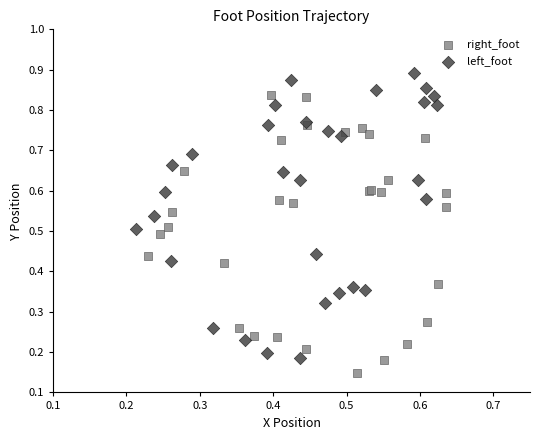

Which series contains the lowest Y value?

right_foot